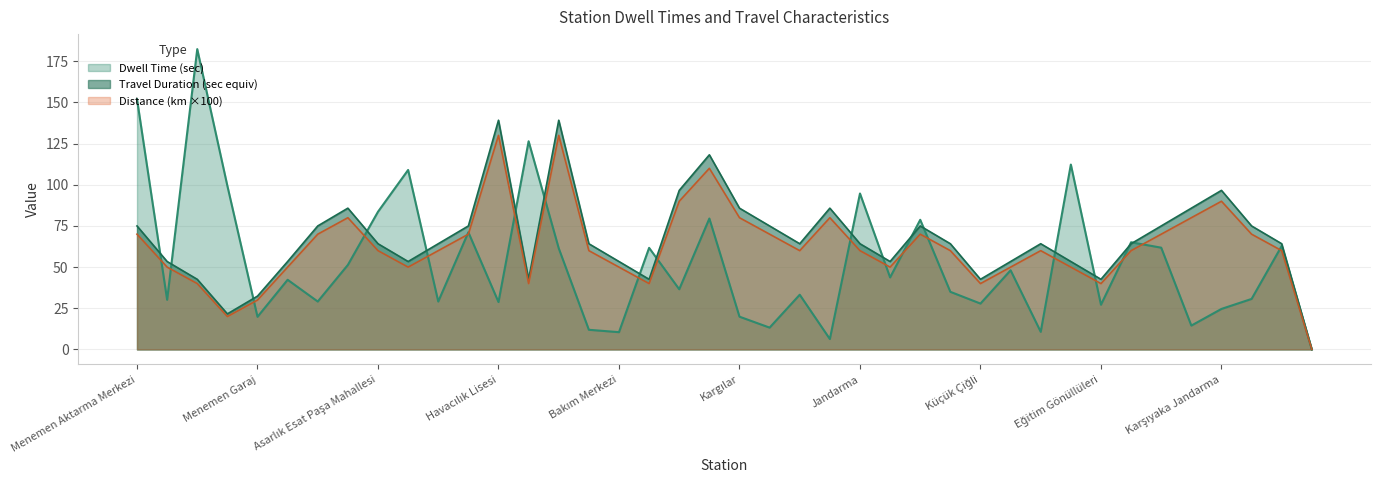

Is it true that Travel Duration (min) equals 139.2 at Koyundere?

True